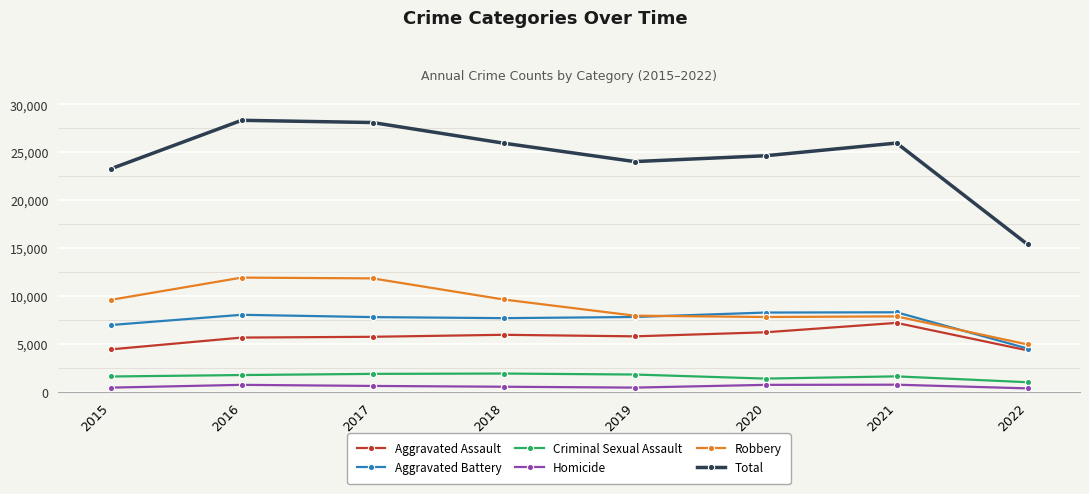

Which series has the largest total across all categories?

Total